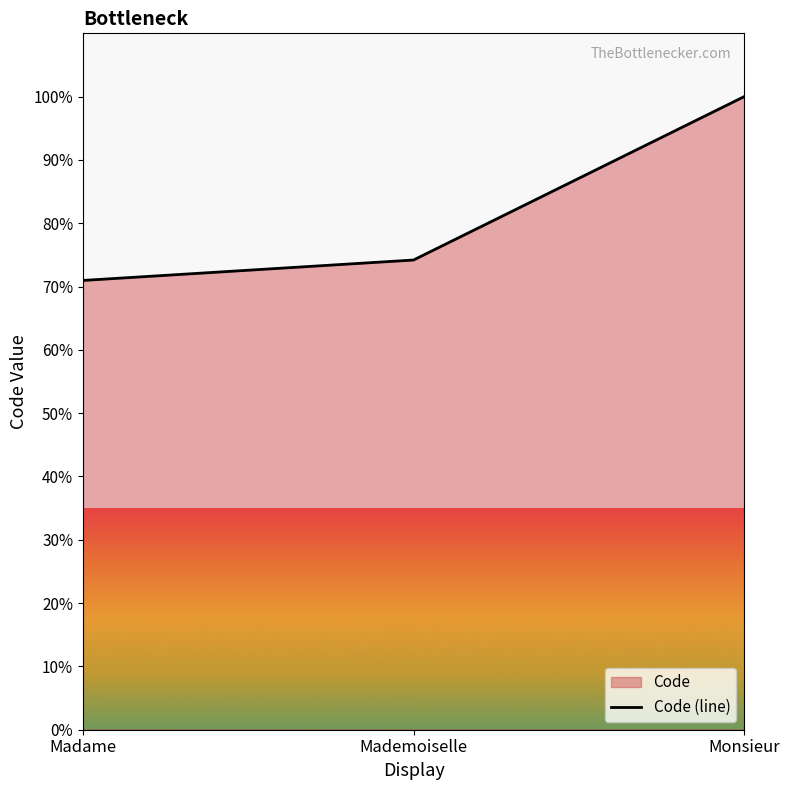

Which category has the highest value across all series?

Monsieur